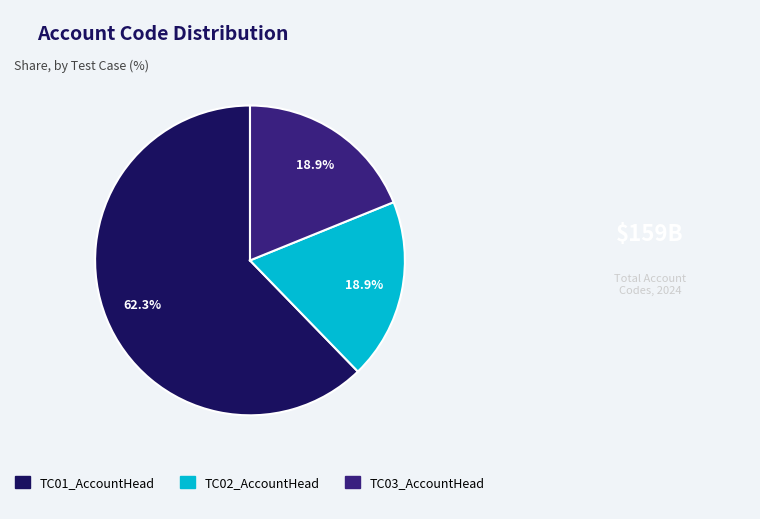

How much of the chart is everything except TC02_AccountHead?

81.1%